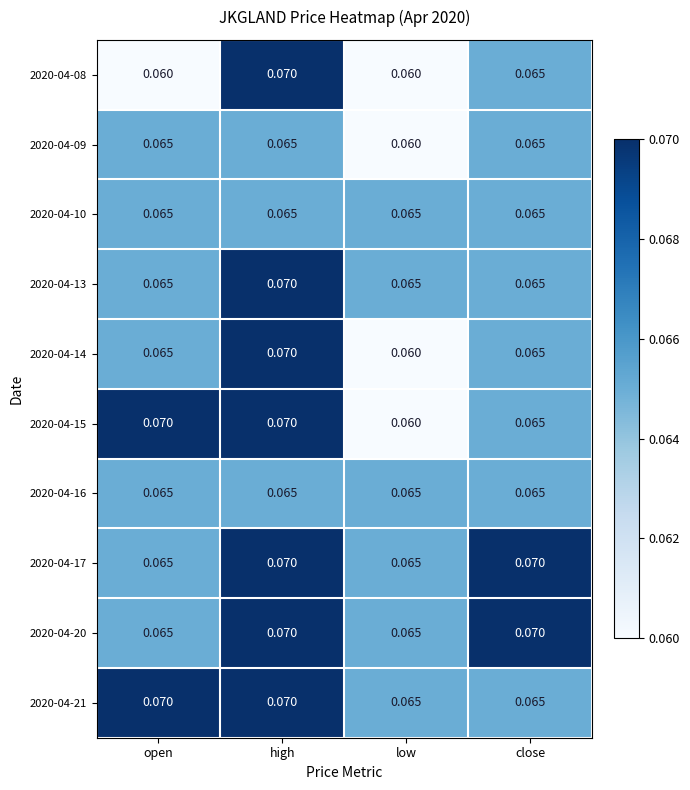

What is the total value across all series at low?

0.6